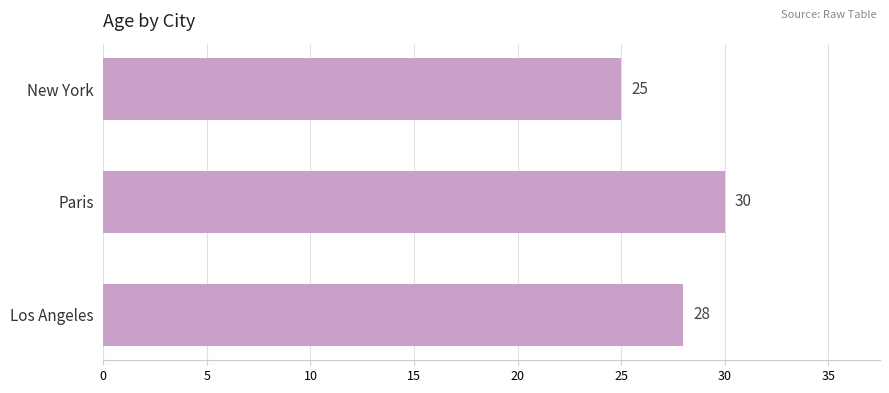

Approximately how many times larger is the value at Paris compared to New York?

1.2